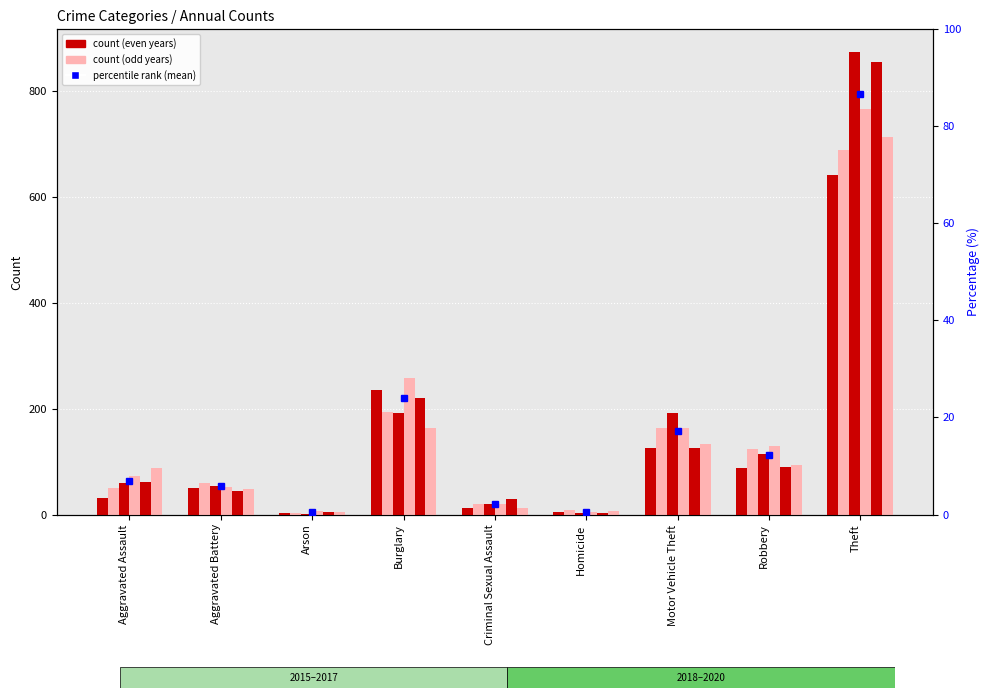

Which has a higher value, Criminal Sexual Assault or Aggravated Battery?

Aggravated Battery